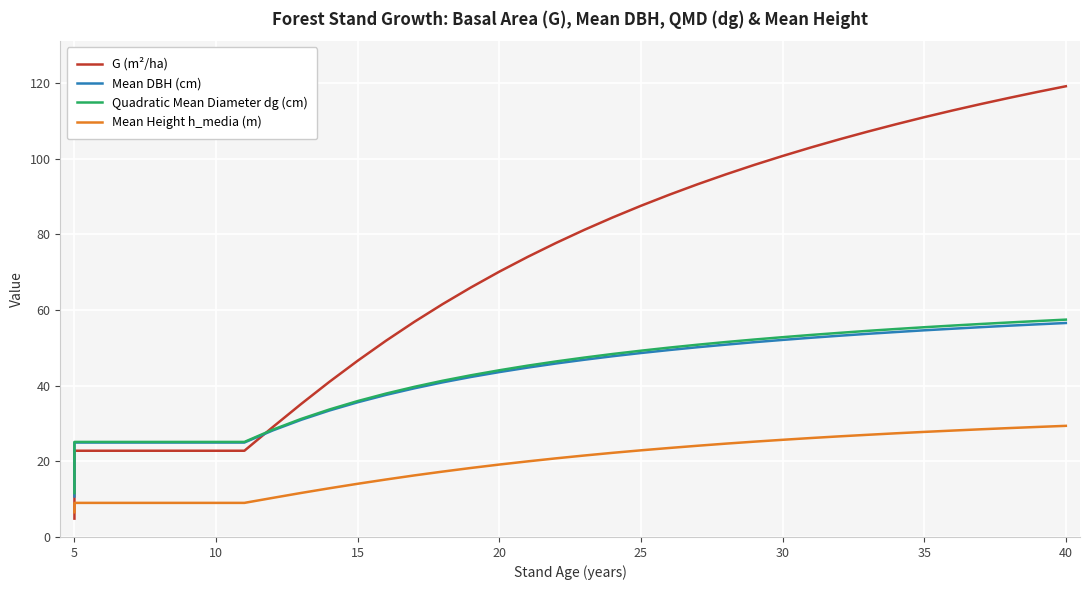

Which series has the largest total across all categories?

G (m²/ha)